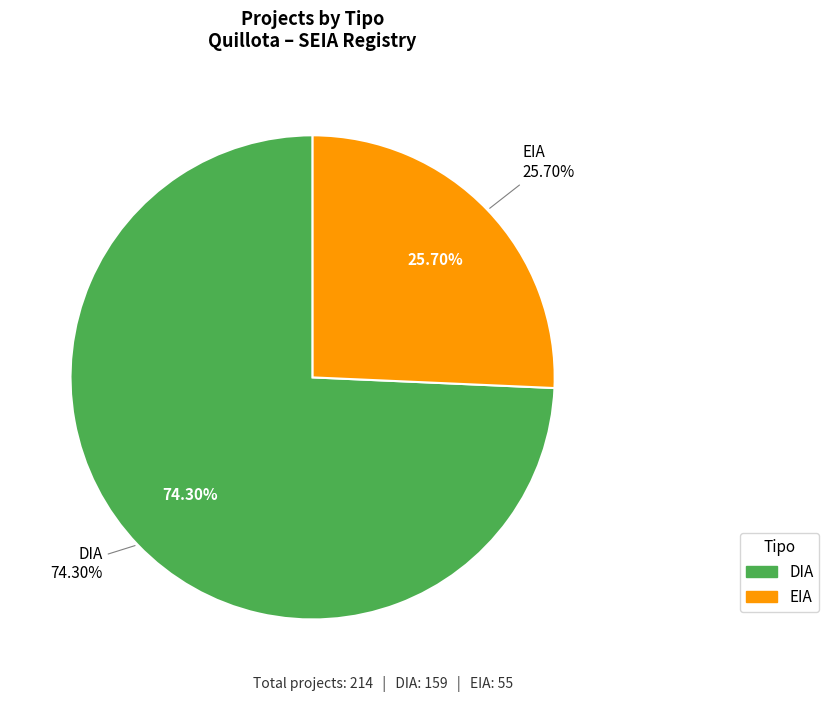

What portion of the pie excludes DIA?

25.7%